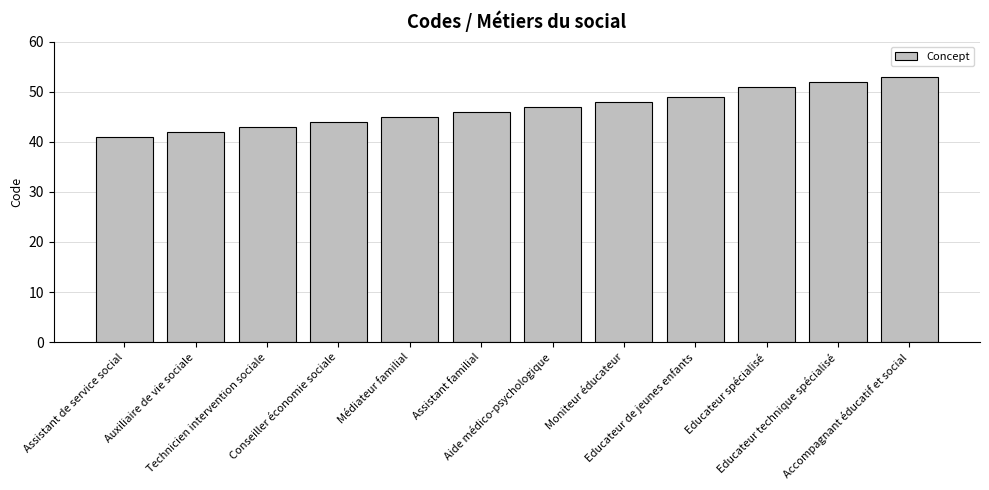

True or false: the data shows 71 at Educateur de jeunes enfants.

False